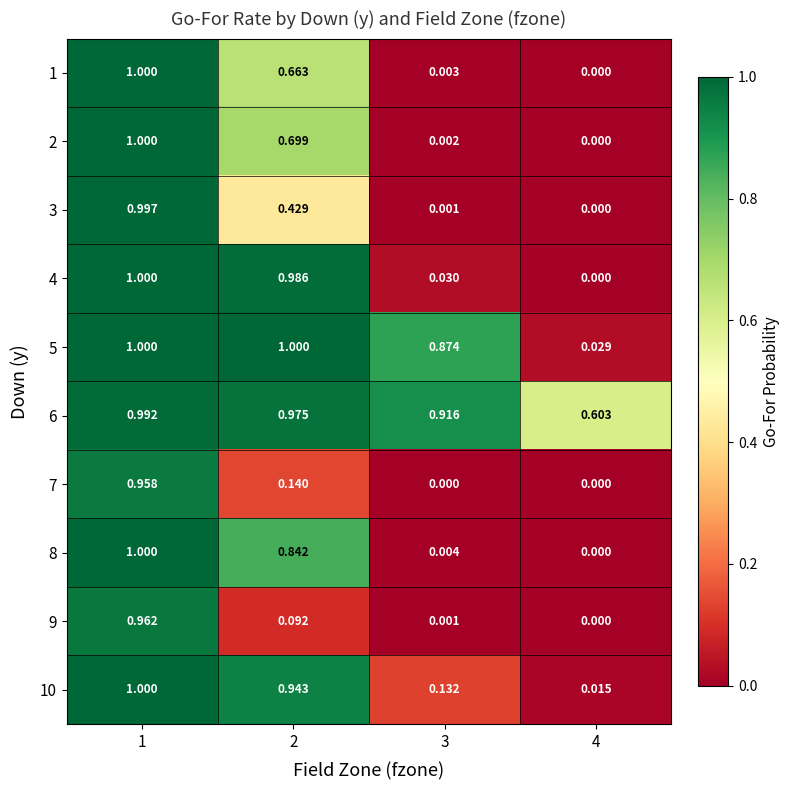

Is the value of 10 at 2 greater than the value of 7 at 3?

Yes